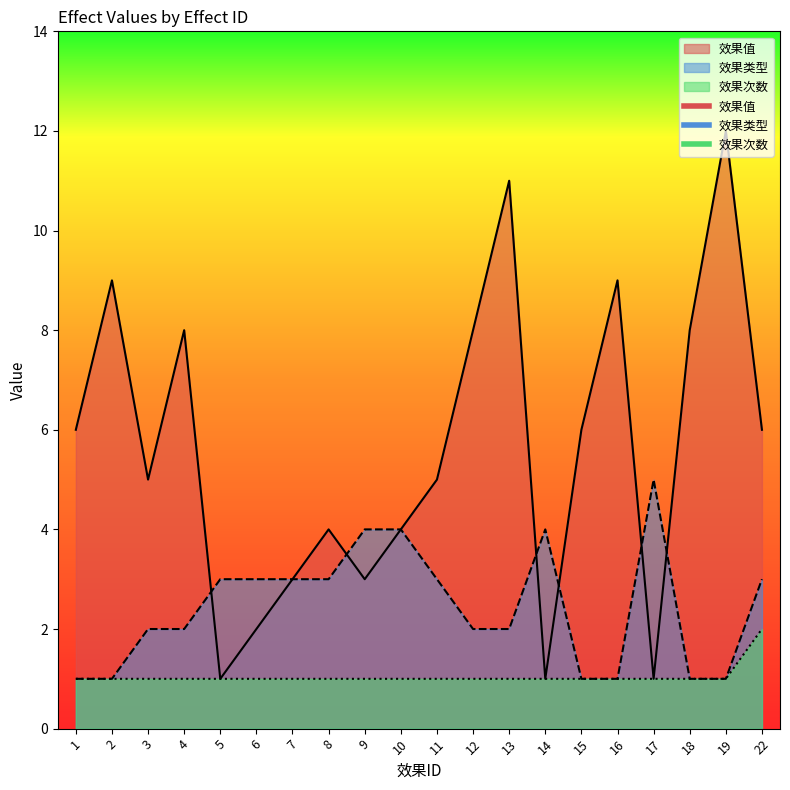

How many 效果次数 values are between 1 and 2?

20